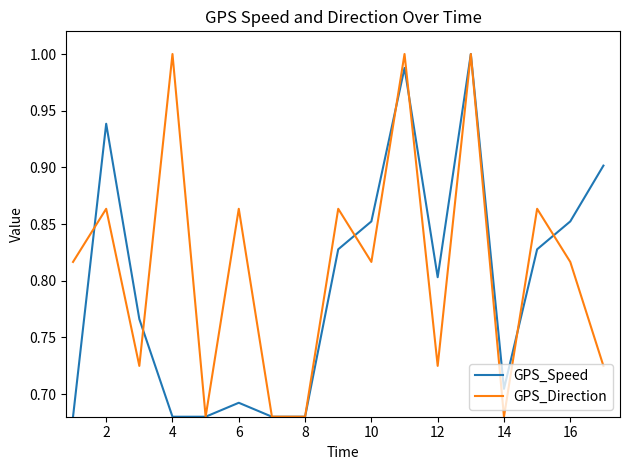

What are all the series names shown in the legend?

GPS_Speed, GPS_Direction